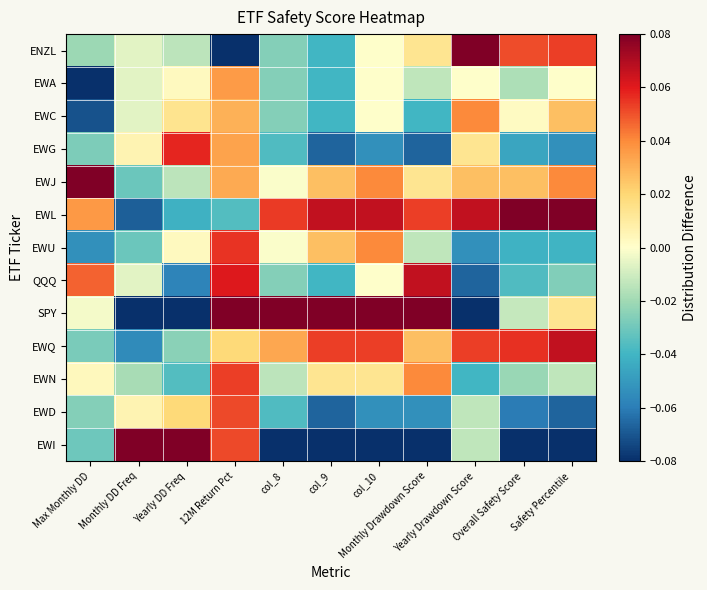

List the series in order of their peak value, lowest first.

EWA, EWC, EWD, EWN, EWU, EWG, QQQ, EWQ, ENZL, EWJ, EWL, SPY, EWI